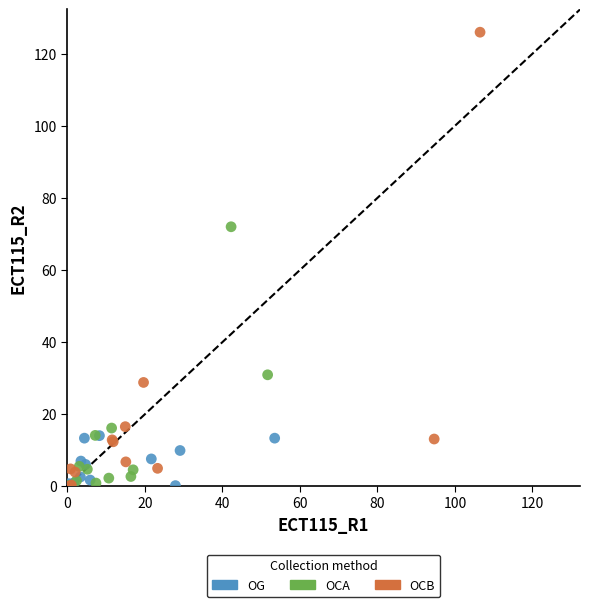

Which series reaches the maximum Y coordinate?

OCB